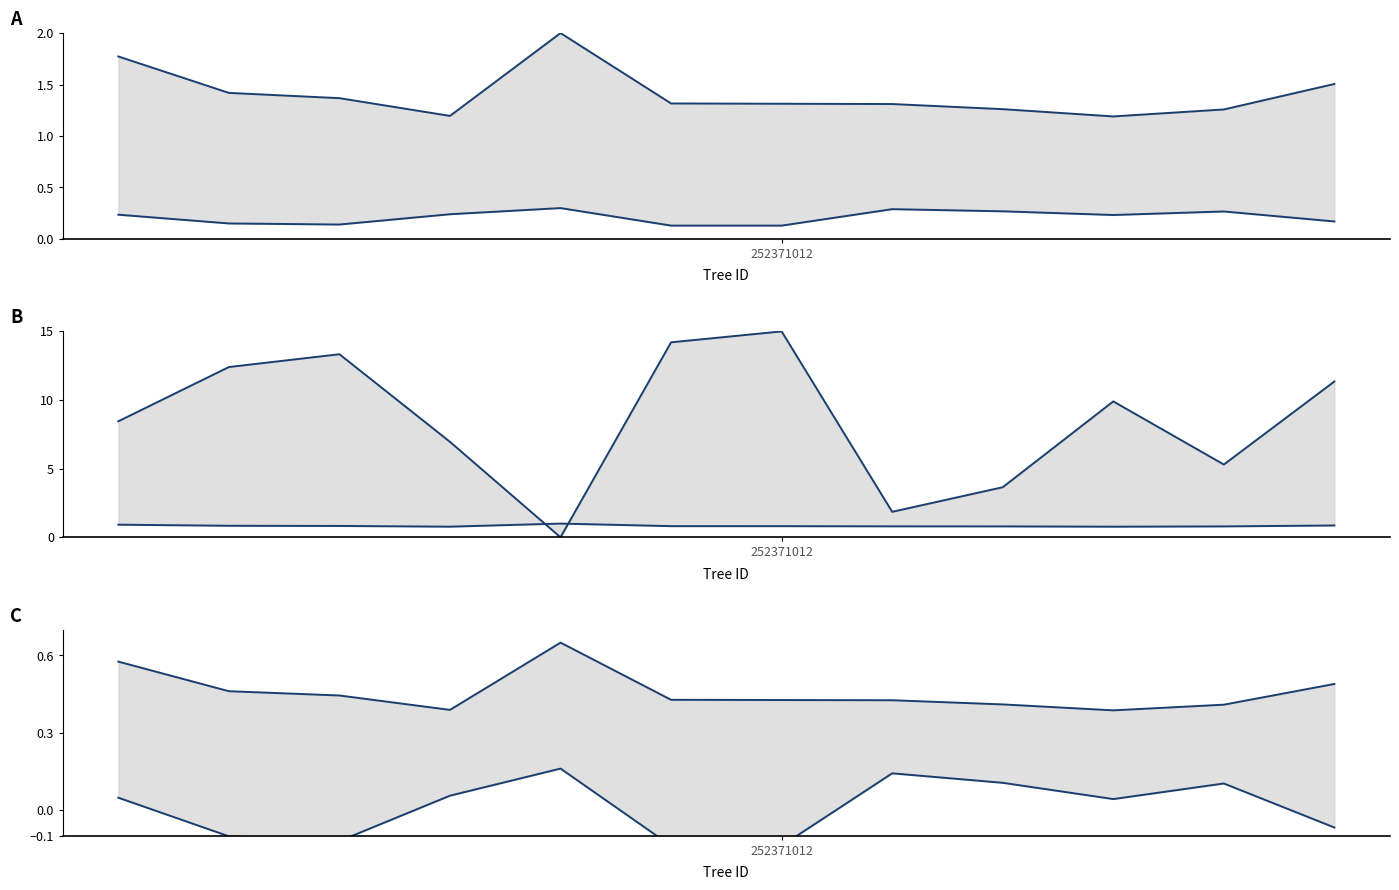

What is the sum of all lower values?

0.1